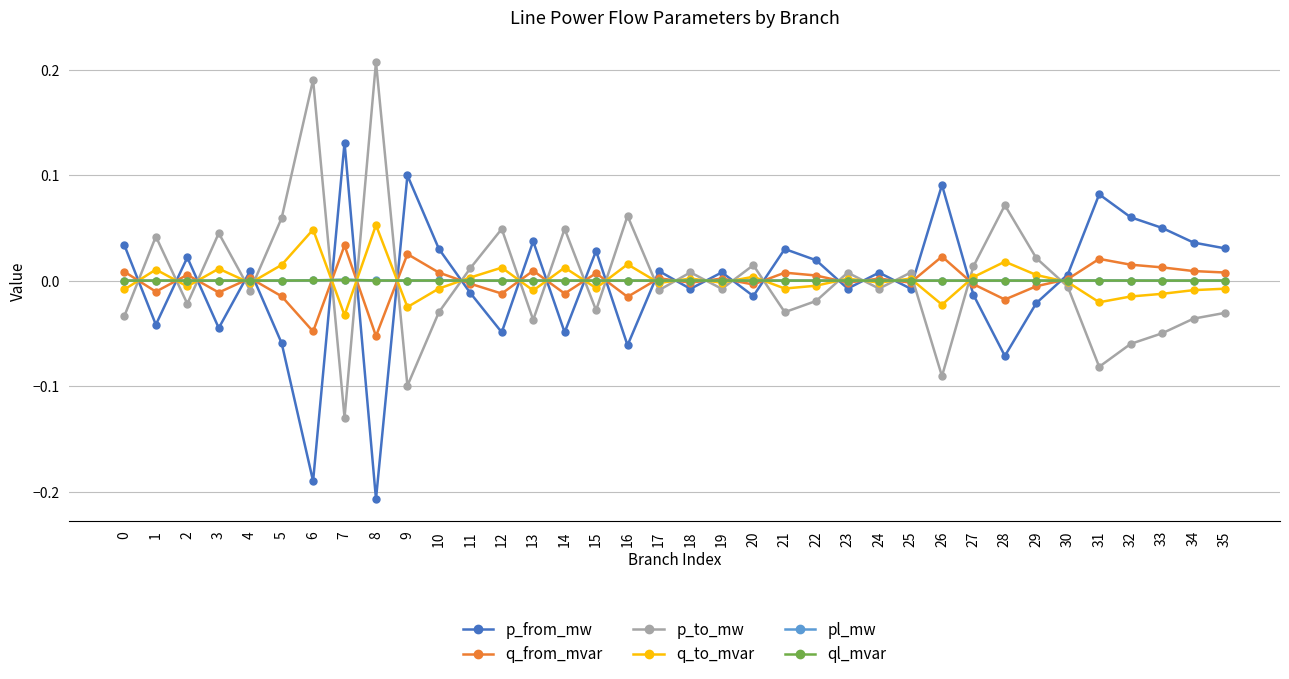

After their last crossing, which series has the higher values: p_to_mw or p_from_mw?

p_from_mw